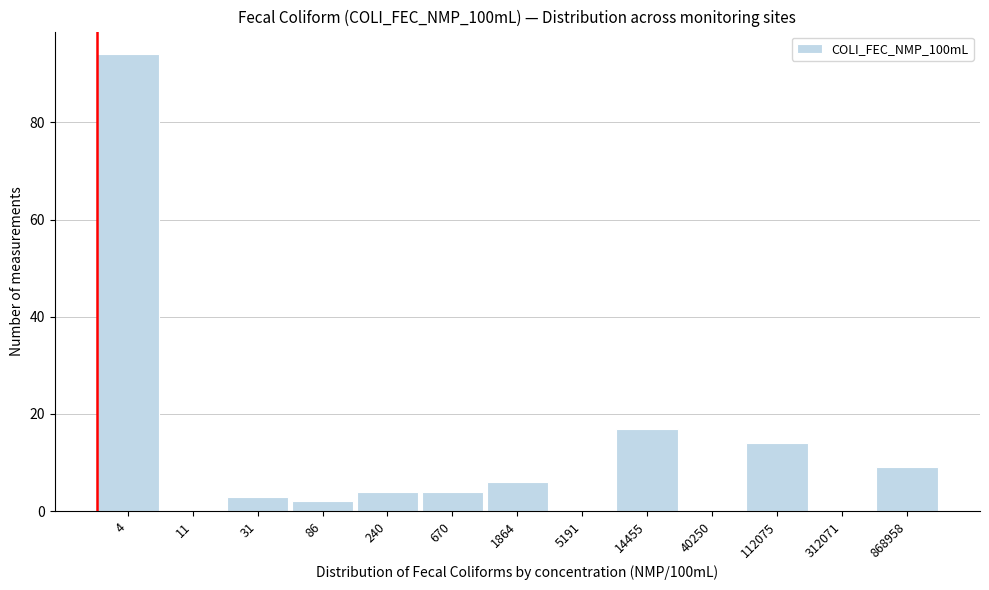

True or false: the data shows 44 at 5191.

False